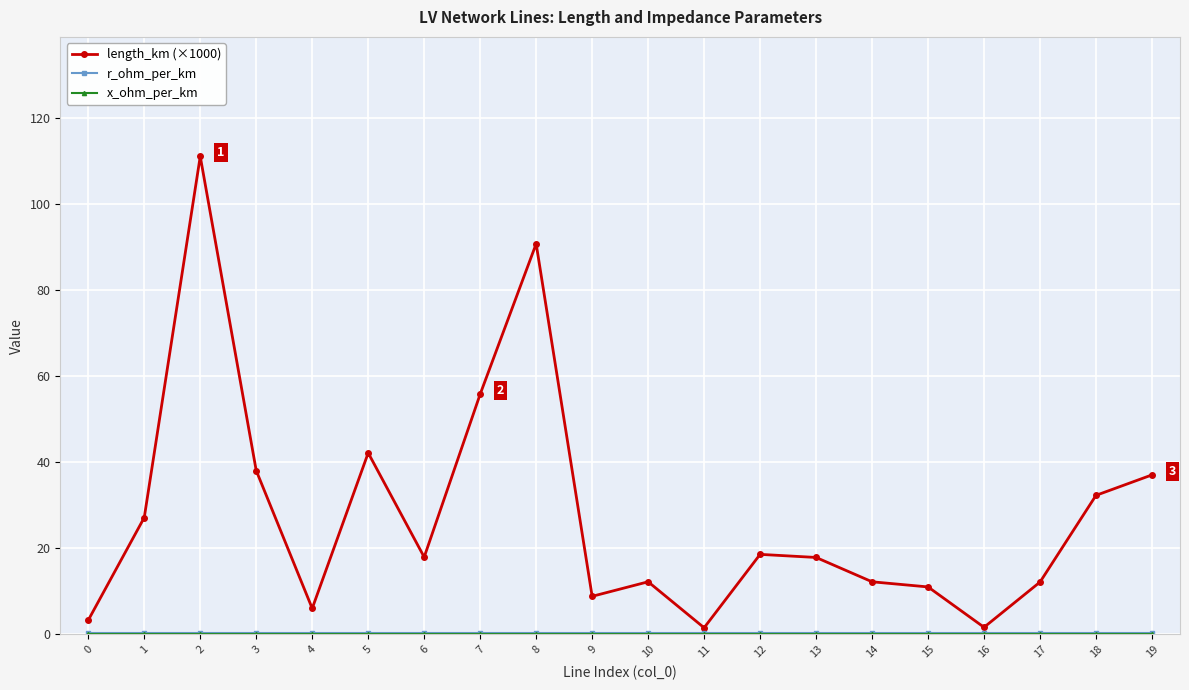

In length_km (×1000), how many points are lower than both neighbors (excluding endpoints)?

5